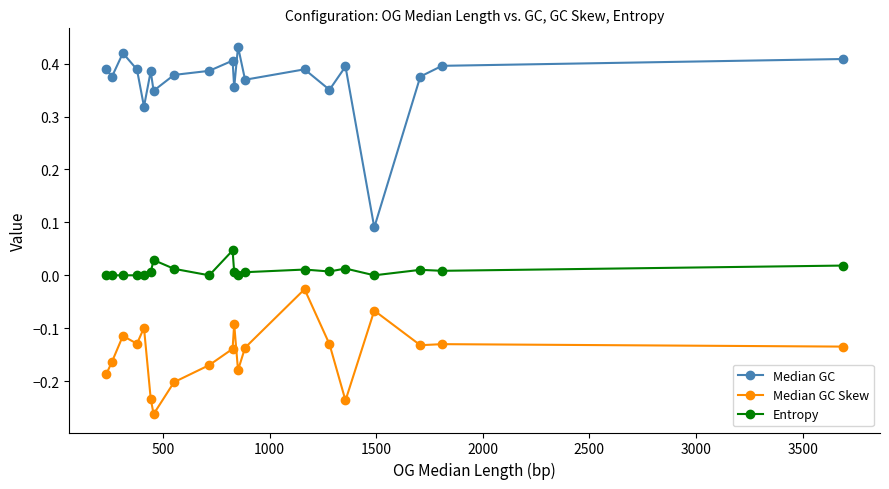

What is the difference between the maximum and minimum values in the Median GC Skew series?

0.2